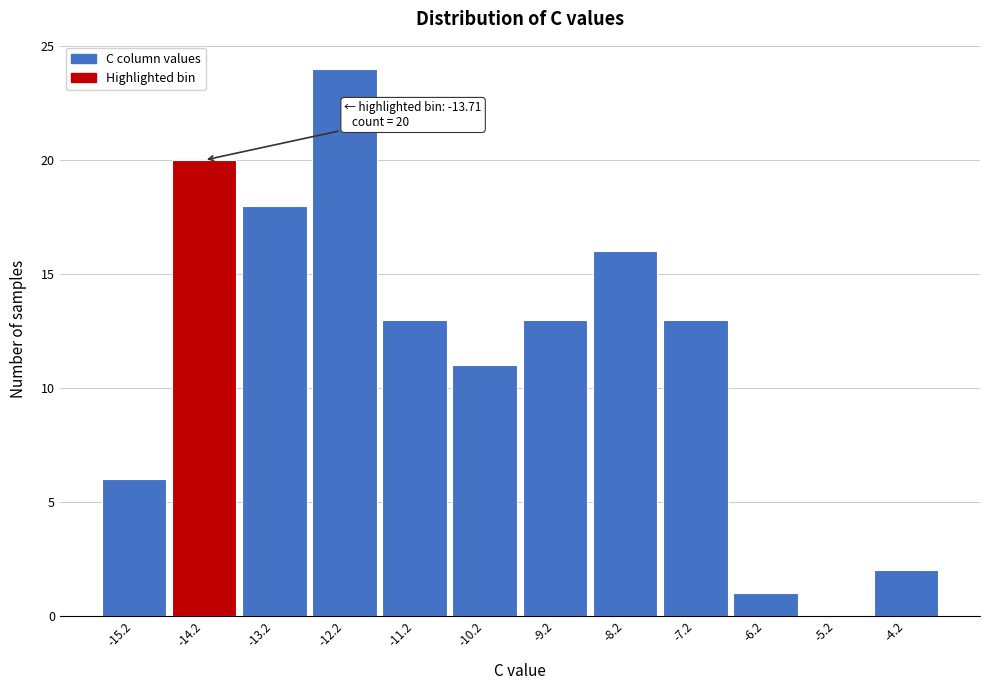

Reading left to right, list all the values displayed in this chart.

-15.2=6	-14.2=20	-13.2=18	-12.2=24	-11.2=13	-10.2=11	-9.2=13	-8.2=16	-7.2=13	-6.2=1	-5.2=0	-4.2=2